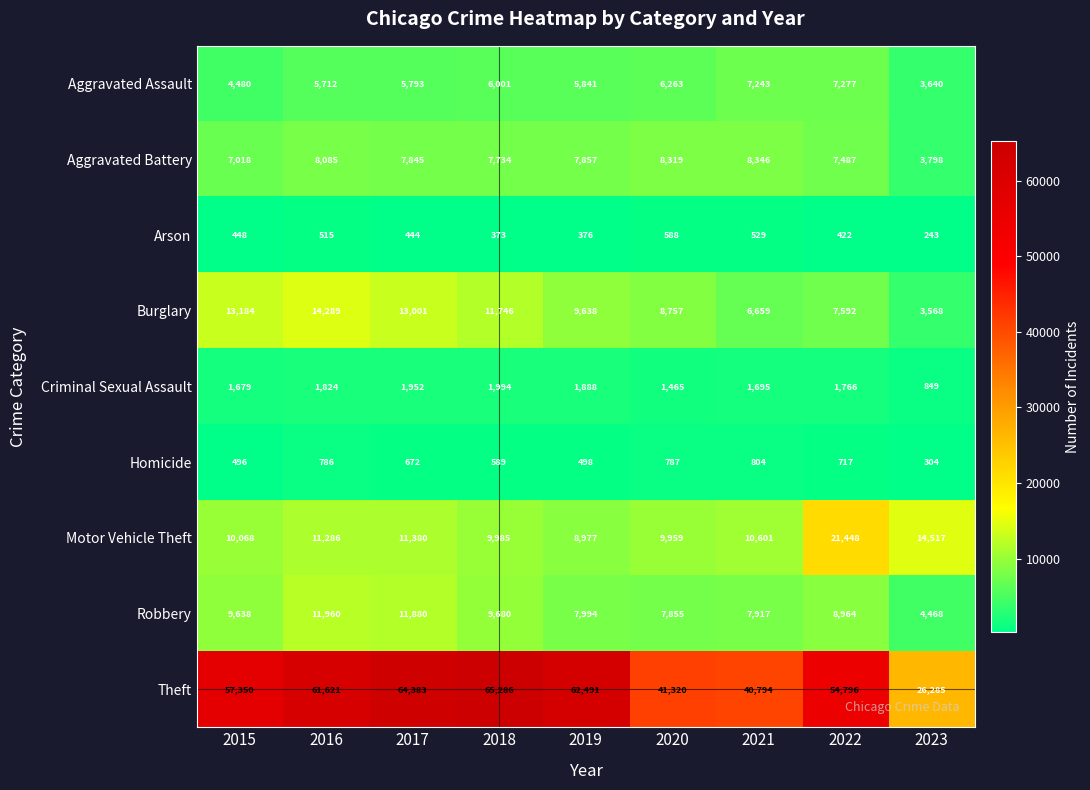

Rank the series at 2022 from highest to lowest value.

Theft, Motor Vehicle Theft, Robbery, Burglary, Aggravated Battery, Aggravated Assault, Criminal Sexual Assault, Homicide, Arson